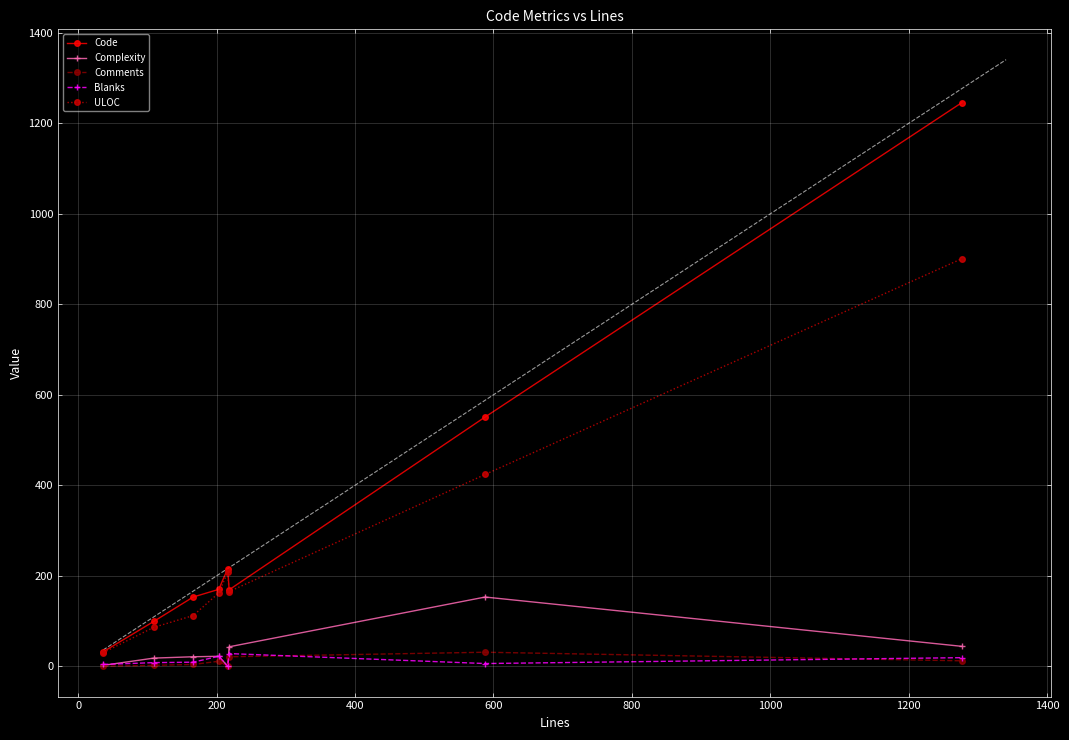

What is the difference between the maximum and second lowest values in the ULOC series?

815